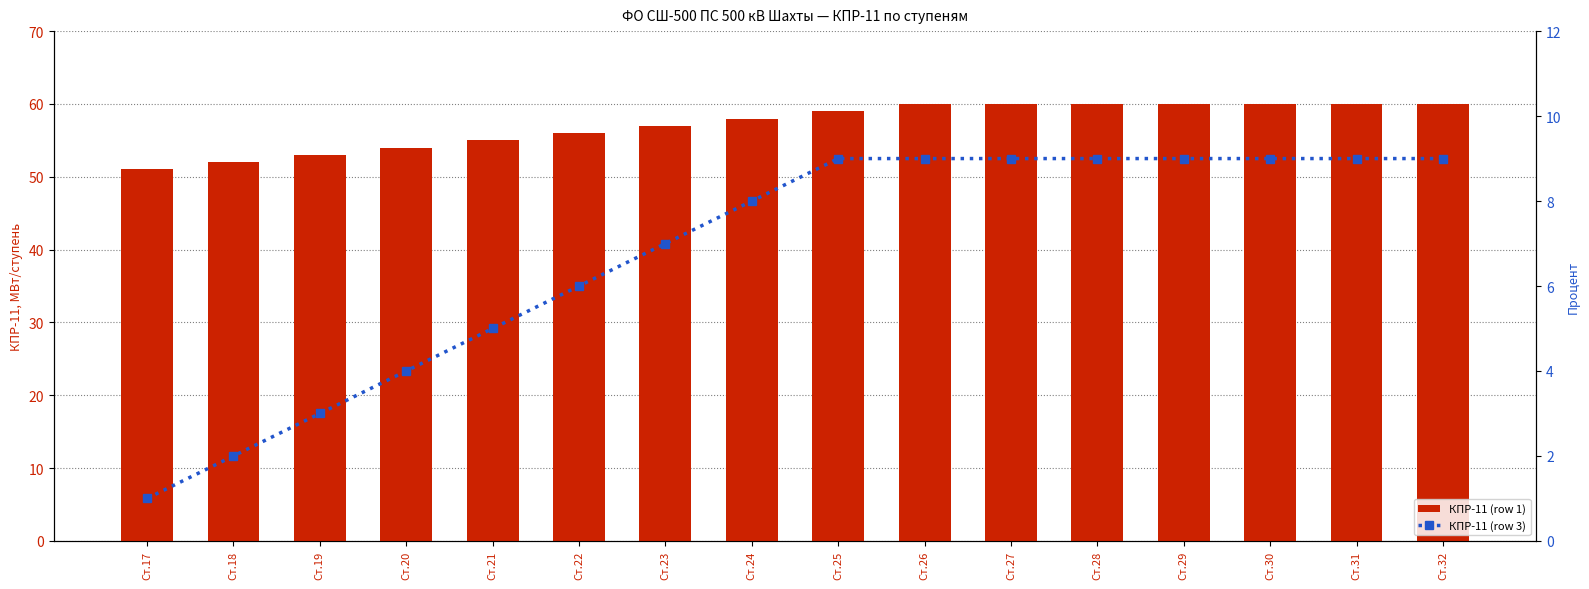

Is the value of КПР-11 (row 3) at Ст.32 greater than the value of КПР-11 (row 1) at Ст.22?

No